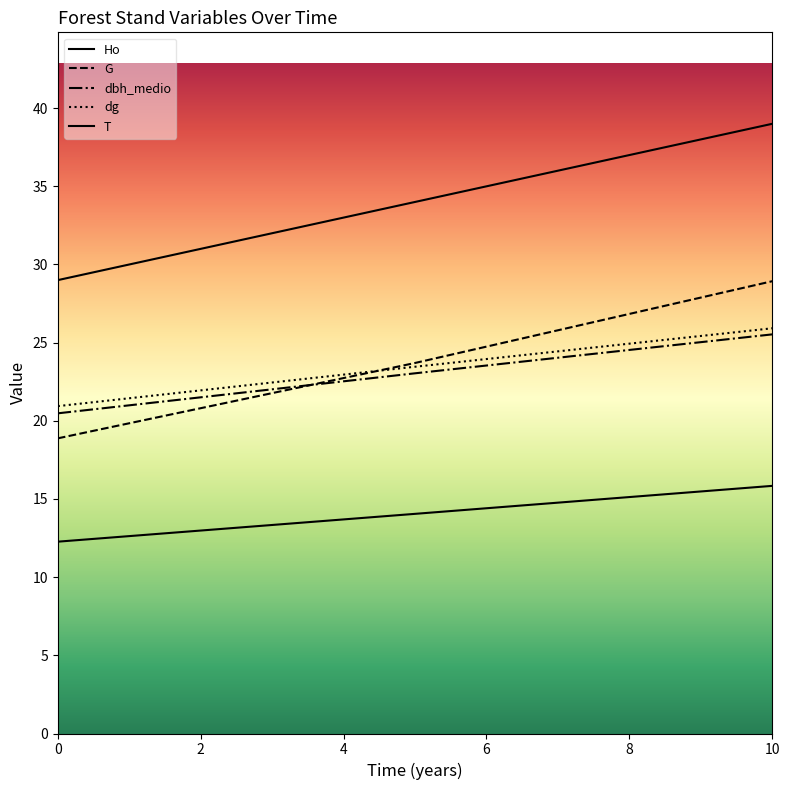

Between 4 and 0, which is larger?

4